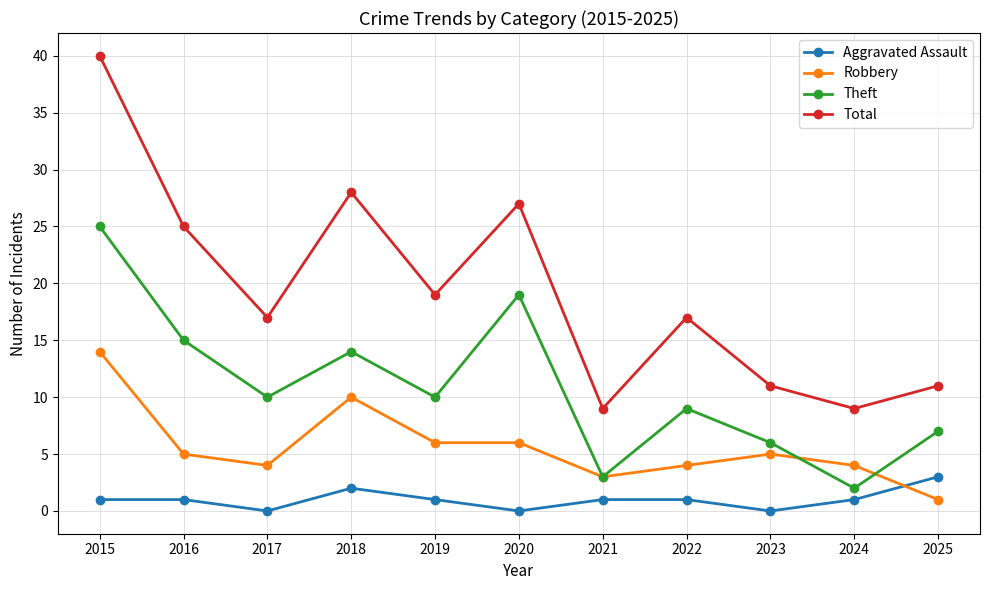

Is this an area chart (filled region under the line)?

No